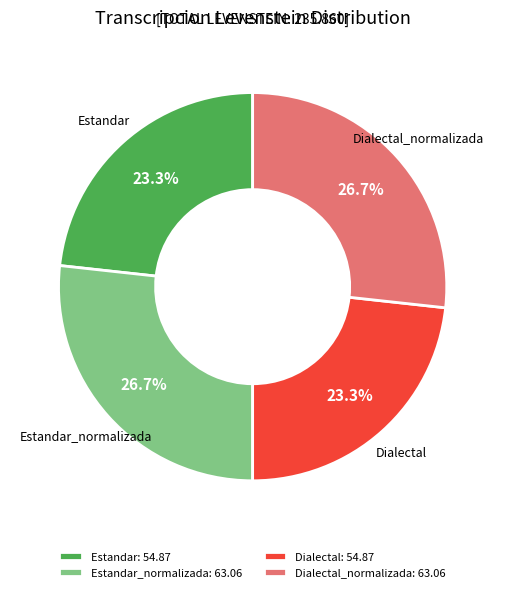

What is the ratio of the value at Dialectal_normalizada: 63.06 to the value at Estandar: 54.87?

1.1